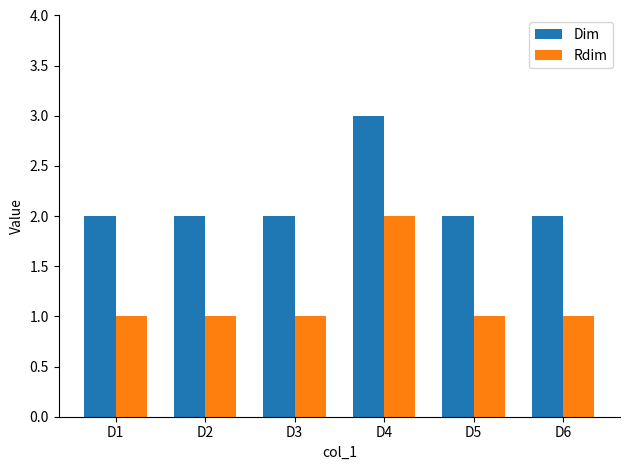

Are the bars grouped side by side (vs. stacked)?

Yes